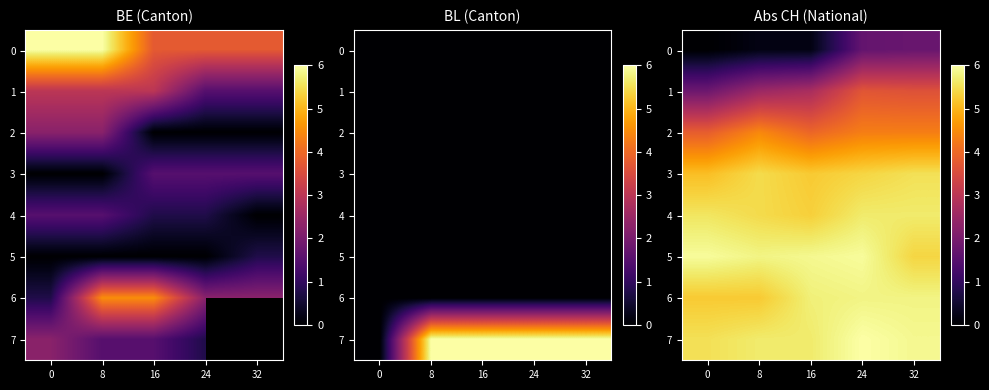

Rank the series by their maximum value, from lowest to highest.

0, 1, 2, 3, 4, 6, 5, 7